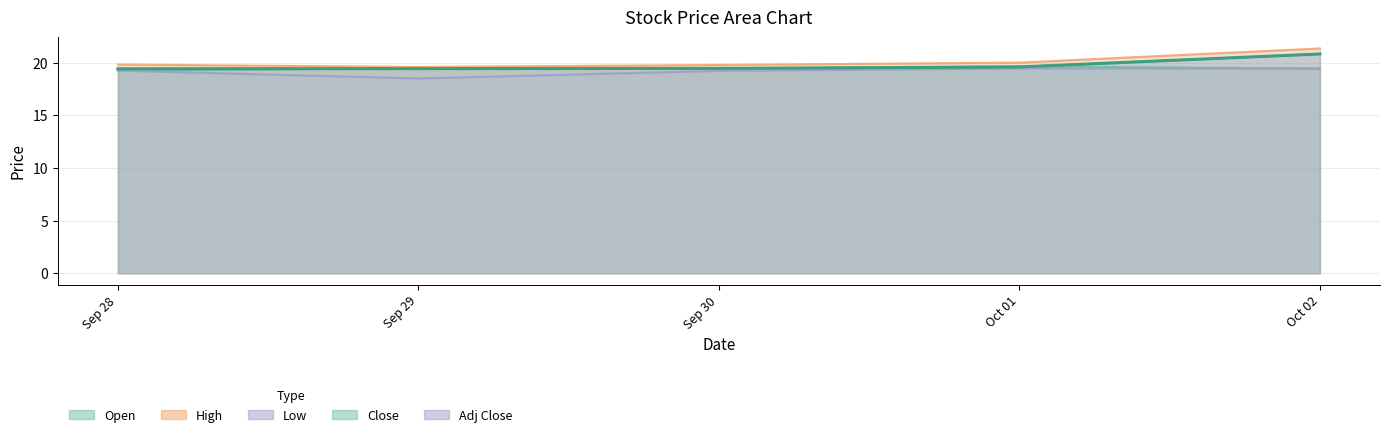

At which category does High reach its first local valley?

Sep 29